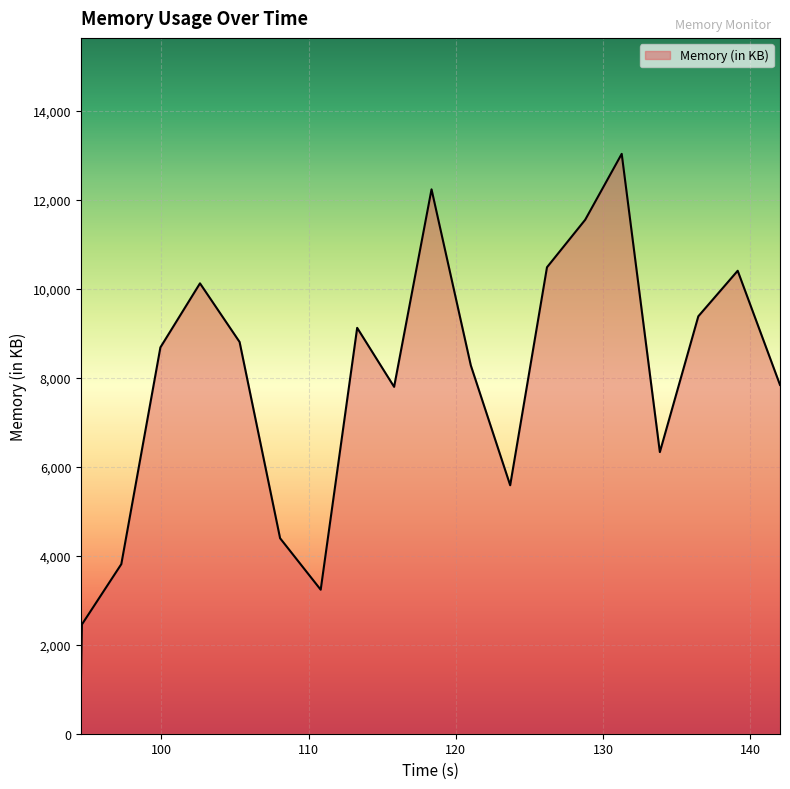

What is the greatest value displayed?

13027